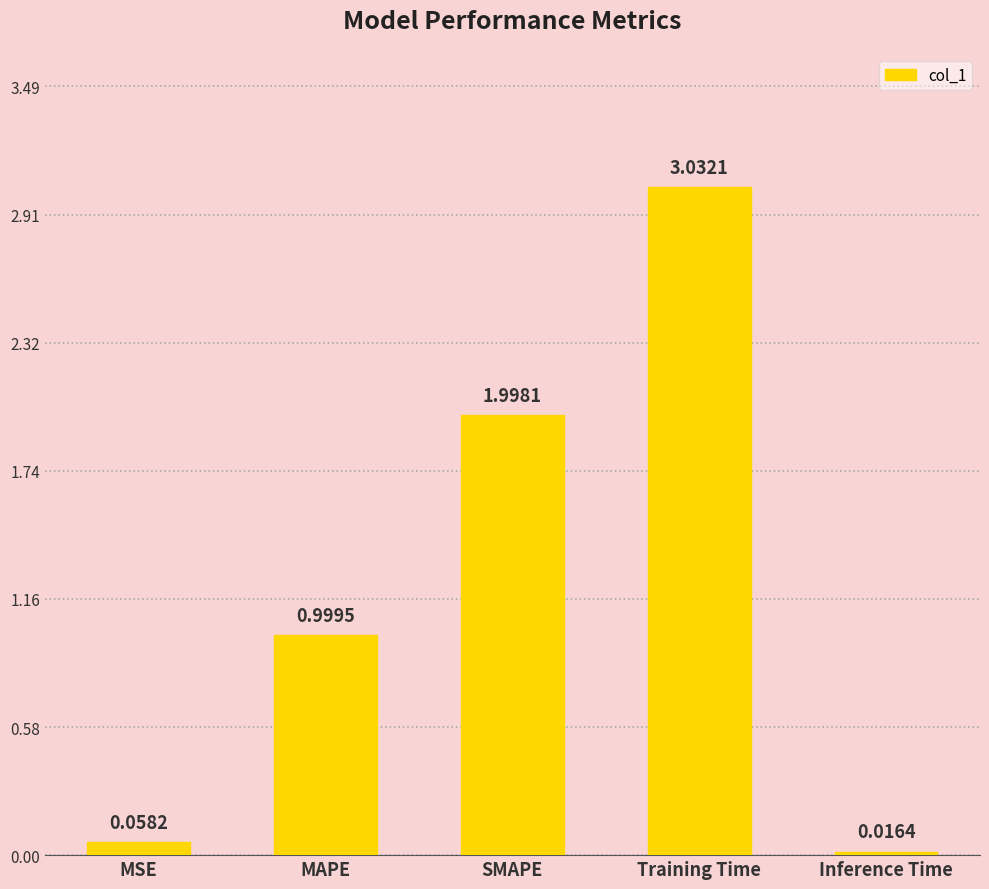

The chart shows a value of 2.0 at SMAPE. True or false?

True